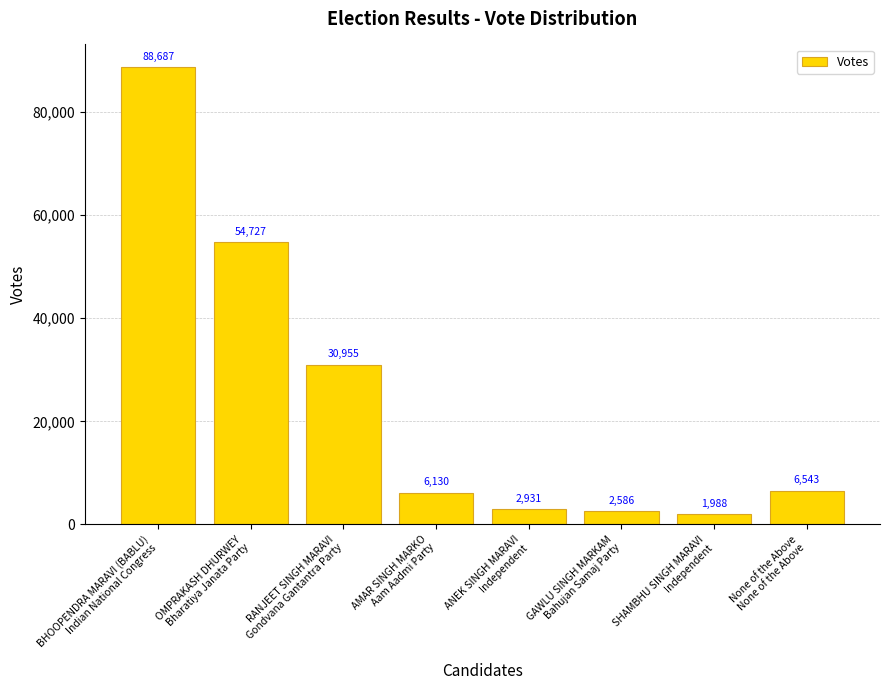

What is the change in value from GAWLU SINGH MARKAM
Bahujan Samaj Party to None of the Above
None of the Above?

+3957